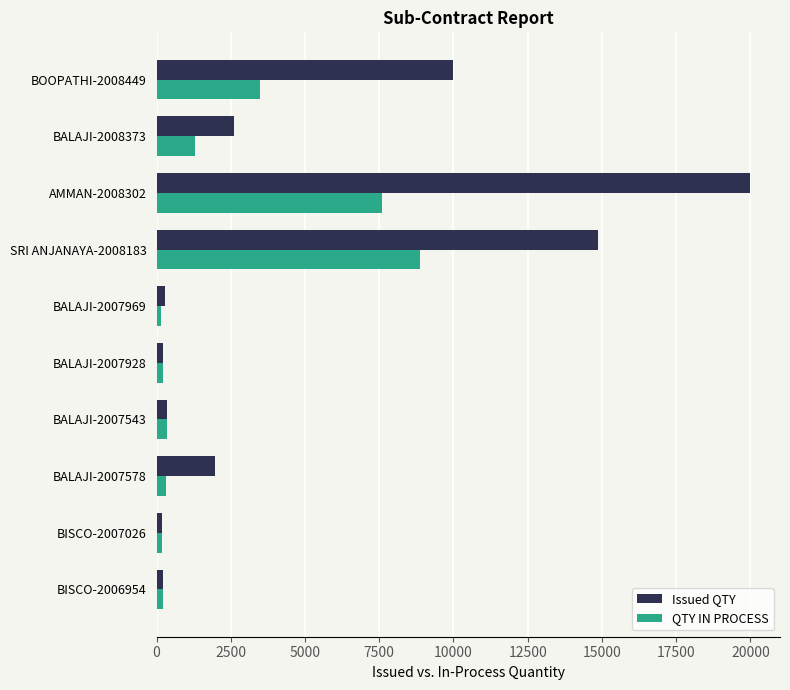

List the series in order of their peak value, highest first.

Issued QTY, QTY IN PROCESS